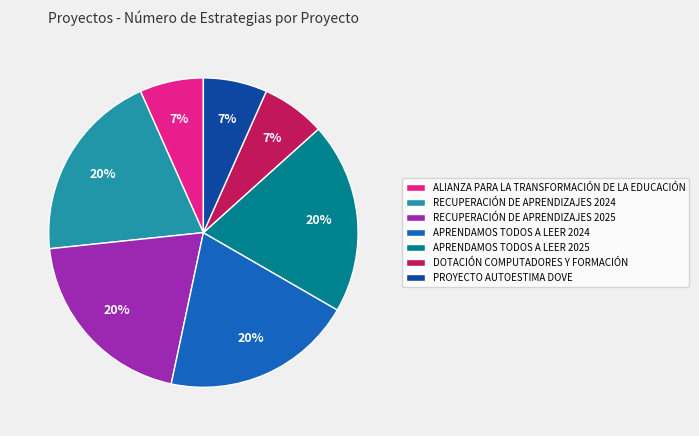

What percentage is the ALIANZA PARA LA TRANSFORMACIÓN DE LA EDUCACIÓN slice, to the nearest percent?

7%